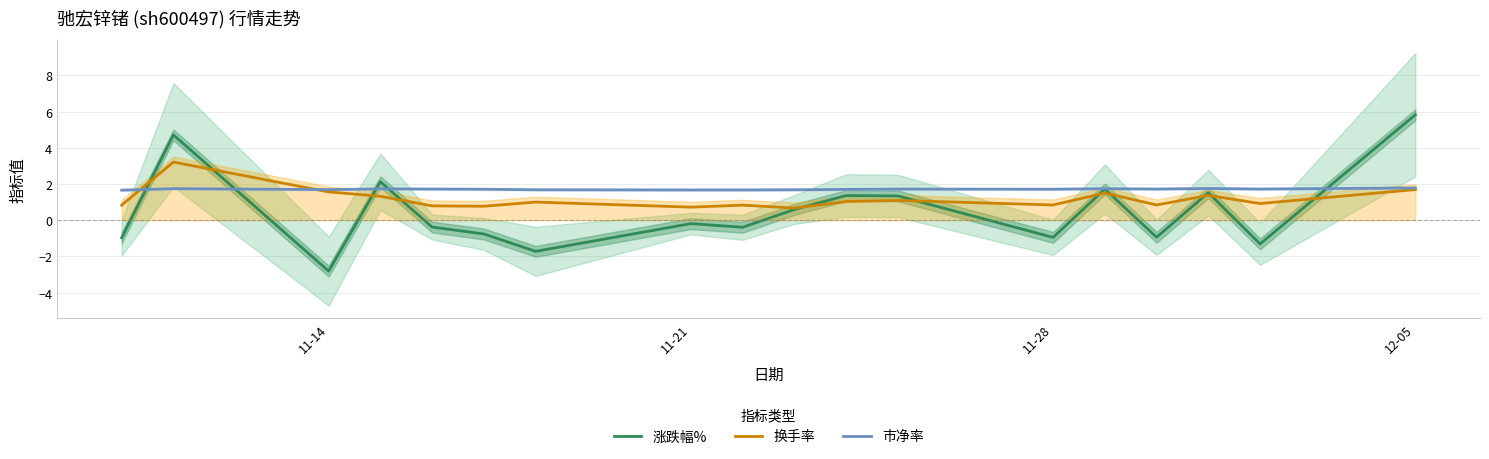

After their last crossing, which series has the higher values: 涨跌幅% or 换手率?

涨跌幅%